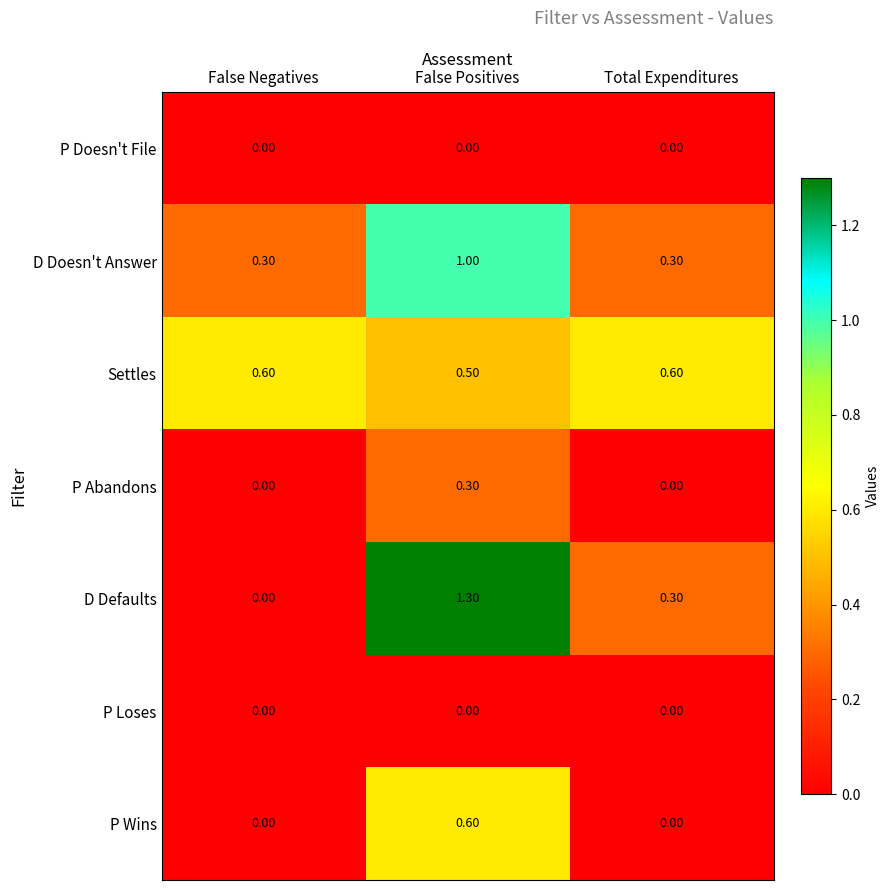

At which category is the sum across all series the highest?

False Positives